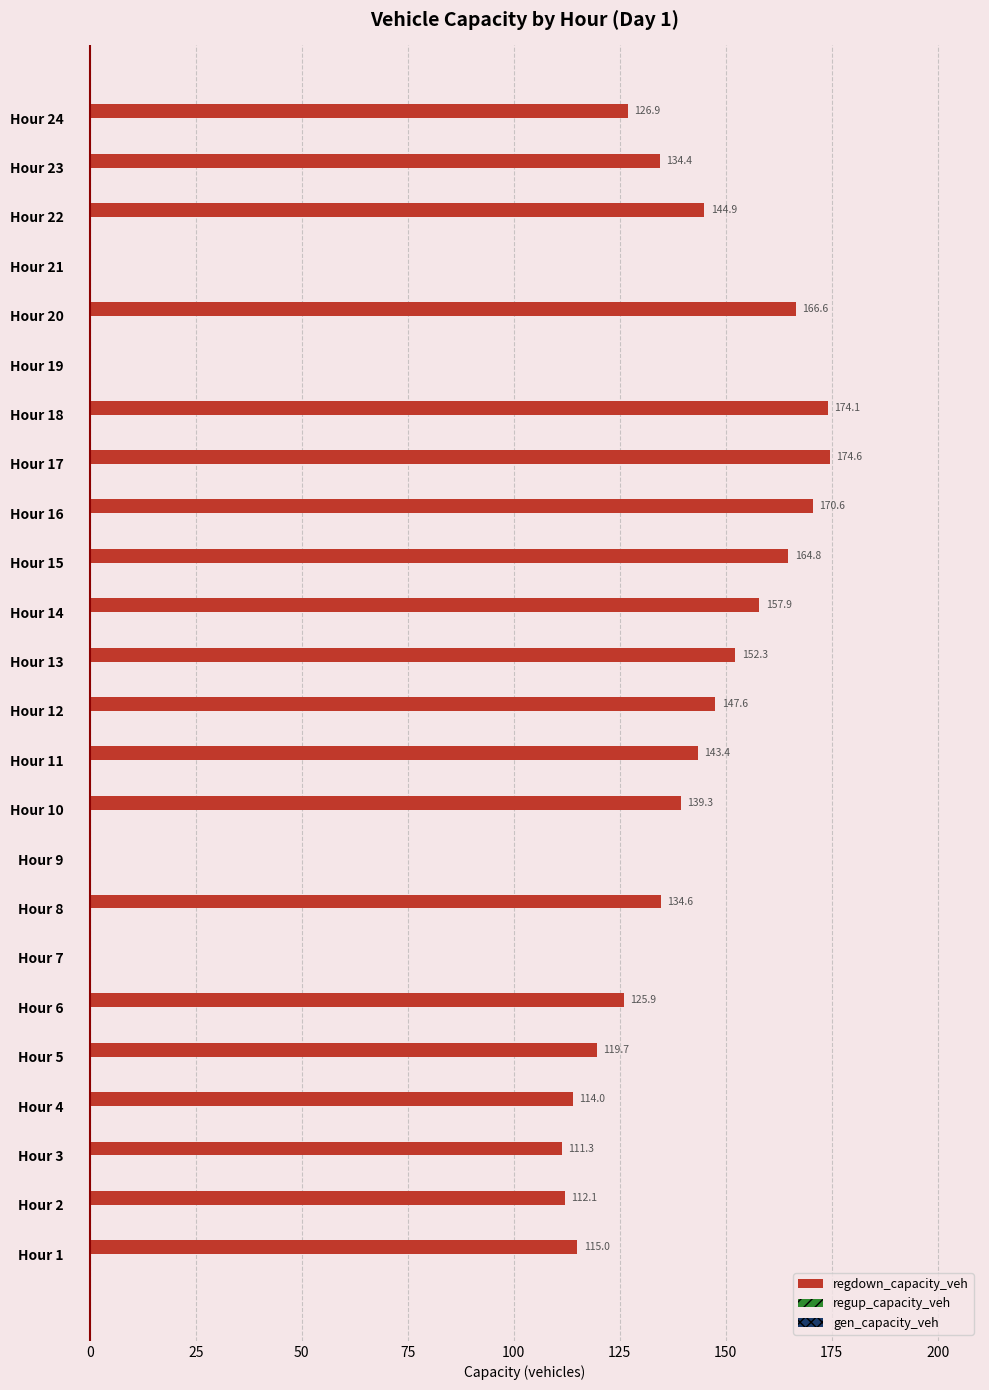

The value at Hour 18 is 295.7. True or false?

False